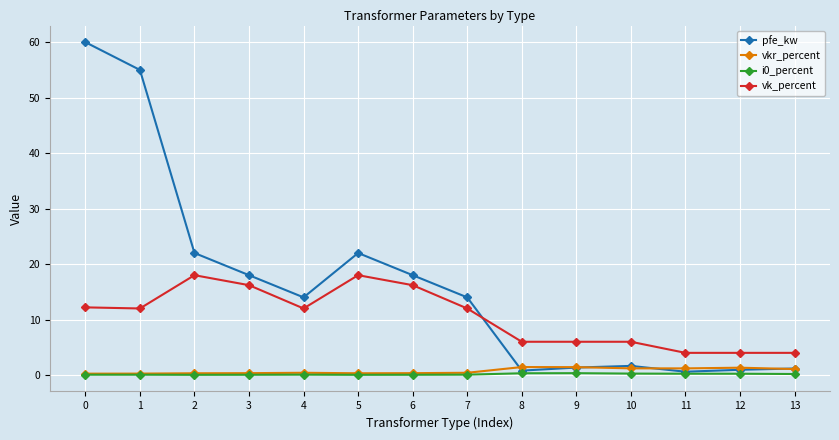

At how many categories does at least one series exceed 46?

2